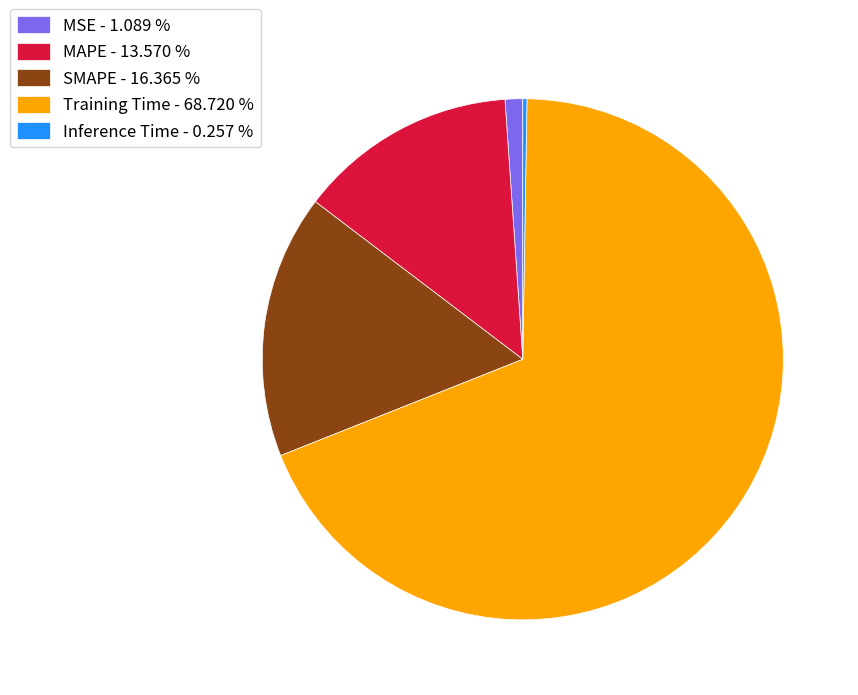

Is there a majority slice in this chart?

Yes